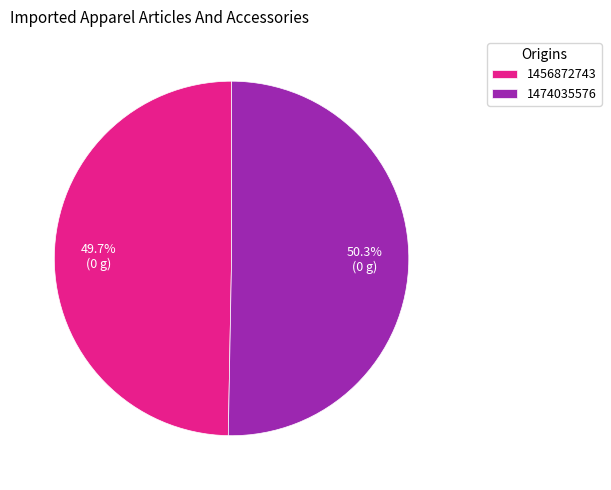

Which slice is the smallest?

1456872743